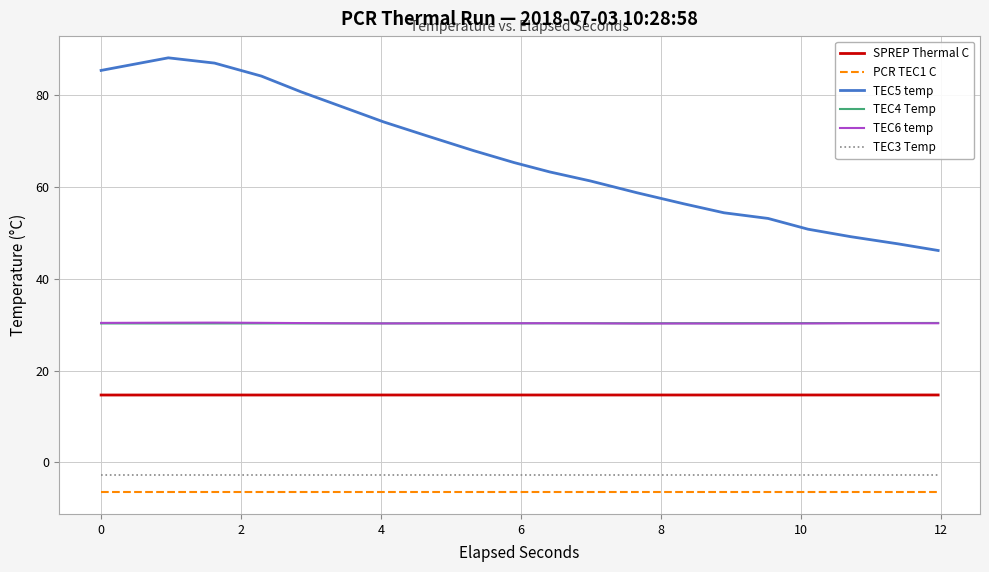

Which series has the widest spread of values?

TEC5 temp